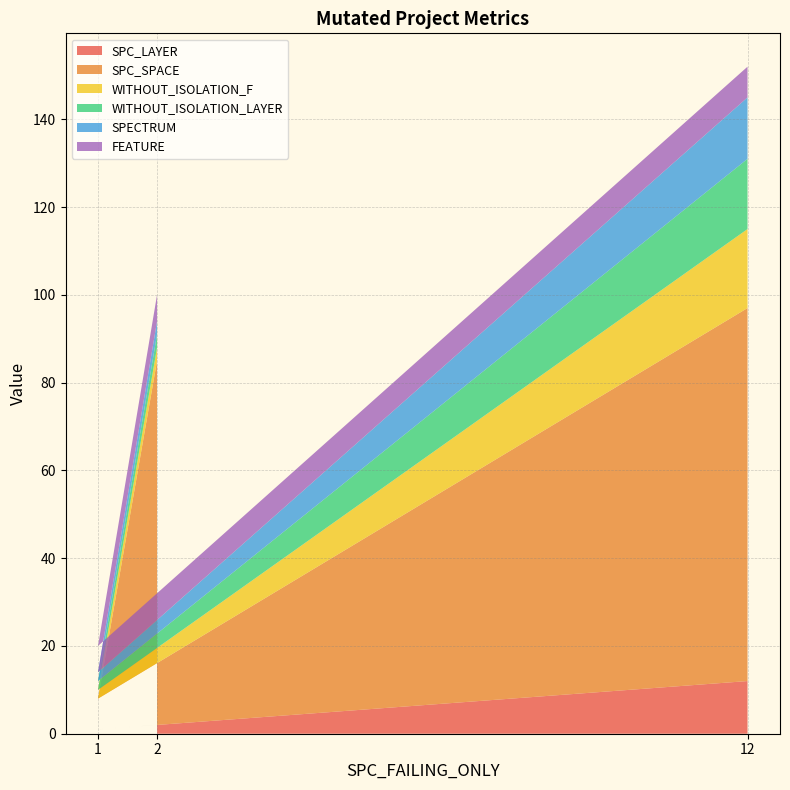

Reading left to right, list all the values displayed in this chart.

SPC_LAYER: 2=2	1=1	12=12
SPC_SPACE: 2=83	1=7	12=85
WITHOUT_ISOLATION_F: 2=3	1=2	12=18
WITHOUT_ISOLATION_LAYER: 2=3	1=2	12=16
SPECTRUM: 2=3	1=2	12=14
FEATURE: 2=6	1=6	12=7